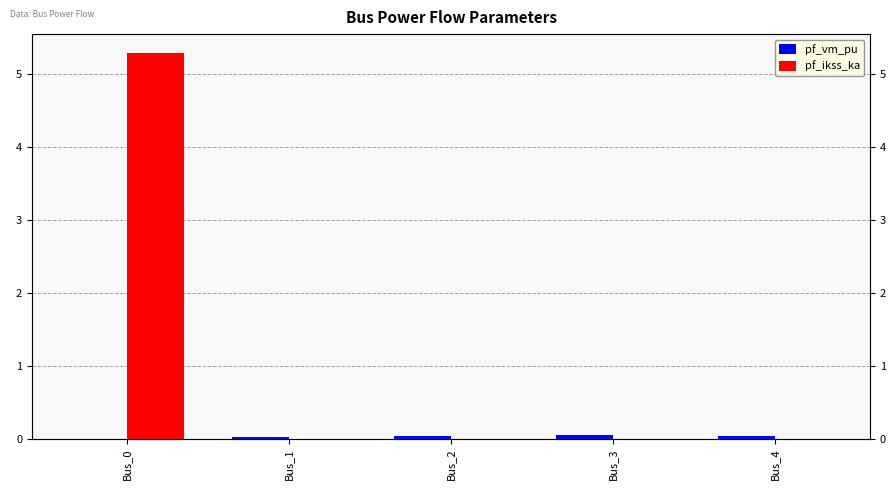

Which series changed the most between Bus_2 and Bus_4?

pf_vm_pu